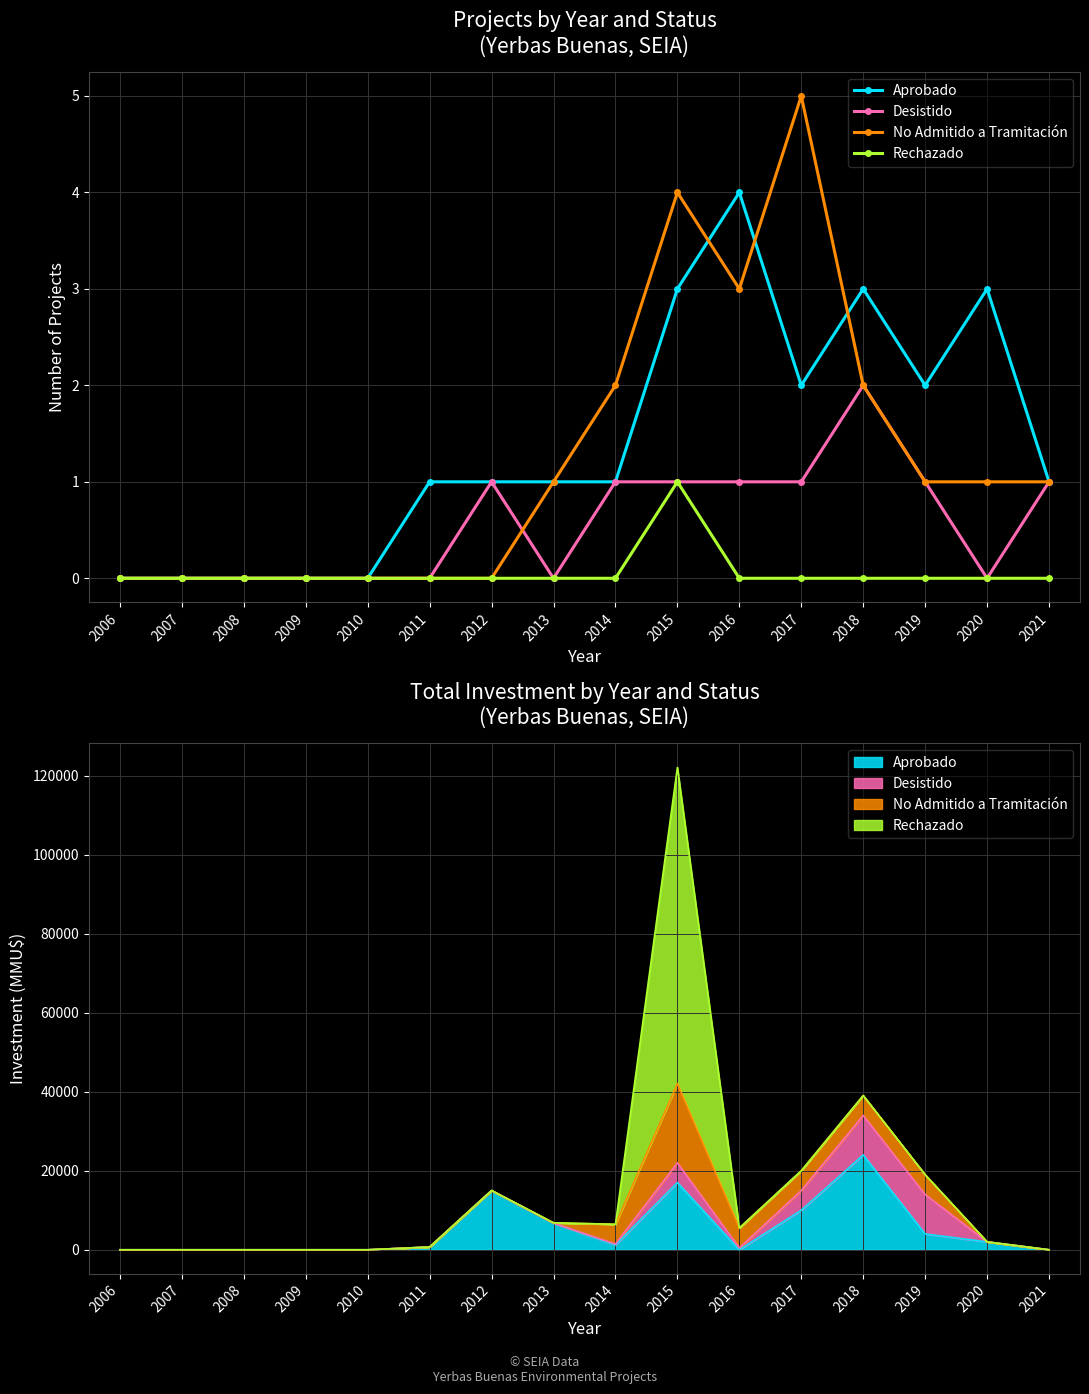

Reading right to left, what are all the values shown in this chart?

Aprobado: 1	3	2	3	2	4	3	1	1	1	1	0	0	0	0	0
Desistido: 1	0	1	2	1	1	1	1	0	1	0	0	0	0	0	0
No Admitido a Tramitación: 1	1	1	2	5	3	4	2	1	0	0	0	0	0	0	0
Rechazado: 0	0	0	0	0	0	1	0	0	0	0	0	0	0	0	0